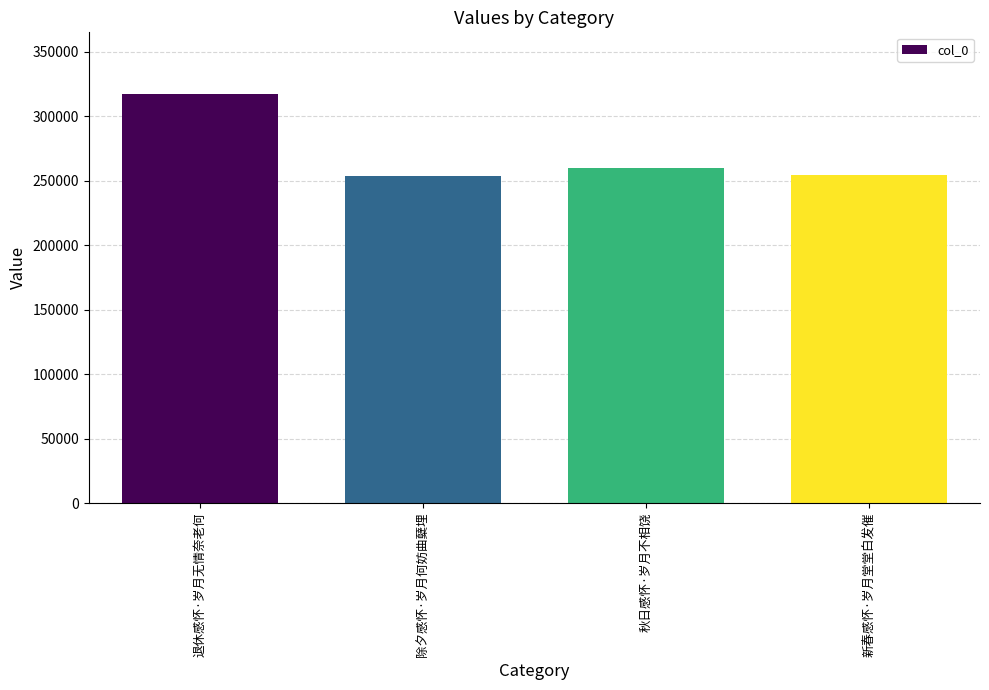

Between 秋日感怀·岁月不相饶 and 退休感怀·岁月无情奈老何, which is larger?

退休感怀·岁月无情奈老何